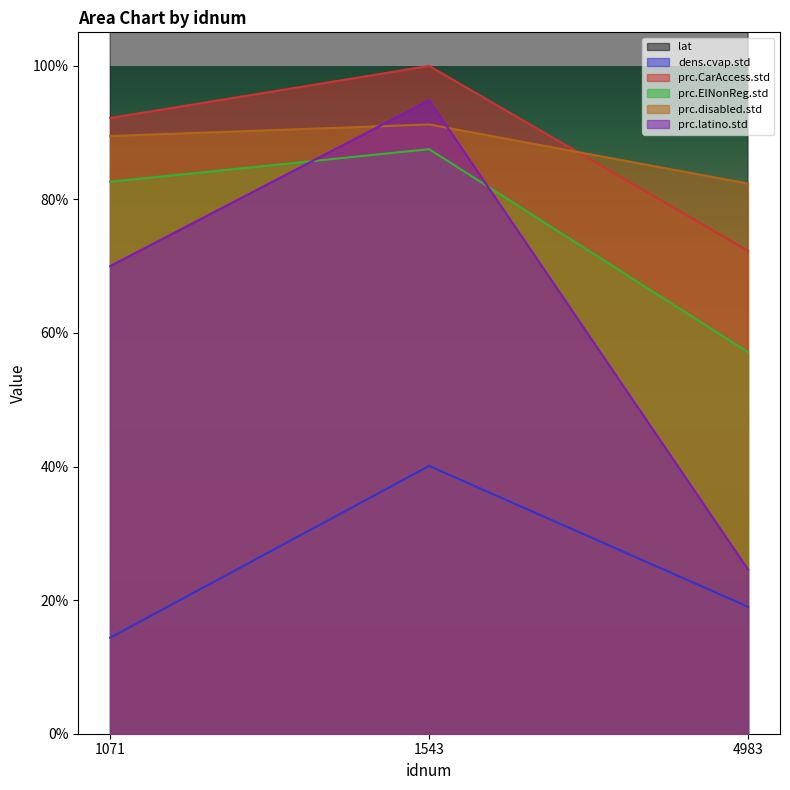

Which has a higher value, 1071 or 4983?

4983